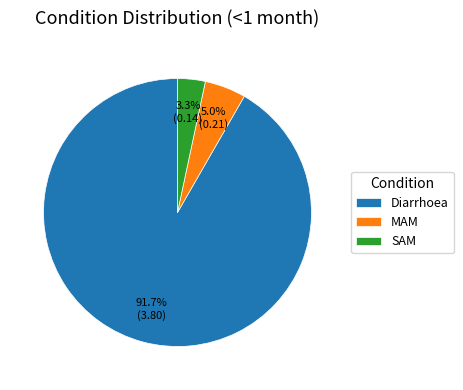

How many slices are in this pie chart?

3